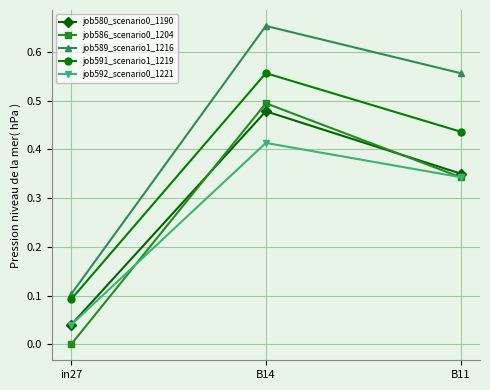

True or false: job589_scenario1_1216 has a value of 0.2 at B11.

False